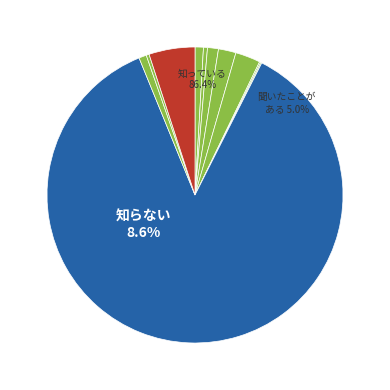

Is the sum of Kidney failure requiring dialysis after surgery and A wound that splits open after surgery greater than half?

No